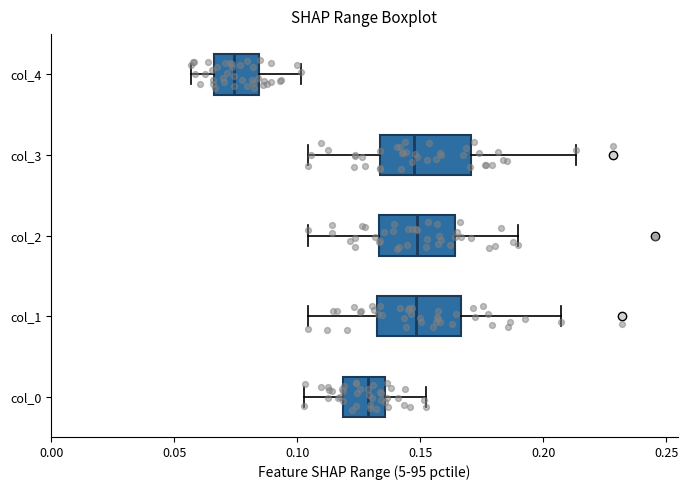

Reading bottom to top, read every box against the x-axis: the position of its median line, the range the box covers, and the ends of its whiskers. The values are not printed on the chart, so give them approximately, as read against the axis.

col_0: median 0.130, box 0.120 to 0.135, whiskers 0.105 to 0.150
col_1: median 0.150, box 0.135 to 0.165, whiskers 0.105 to 0.205
col_2: median 0.150, box 0.135 to 0.165, whiskers 0.105 to 0.190
col_3: median 0.145, box 0.135 to 0.170, whiskers 0.105 to 0.215
col_4: median 0.075, box 0.065 to 0.085, whiskers 0.055 to 0.100